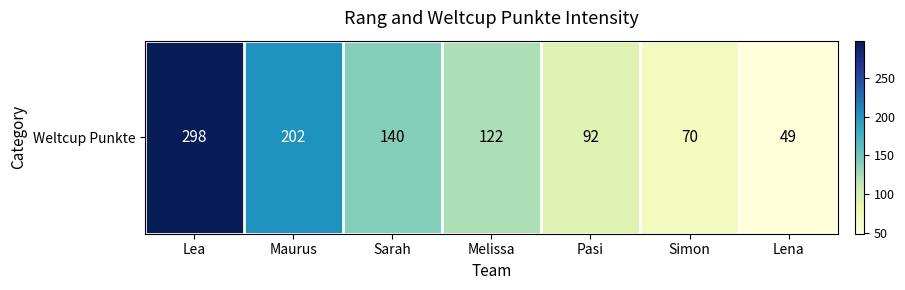

Reading right to left, what are all the values shown in this chart?

49	70	92	122	140	202	298